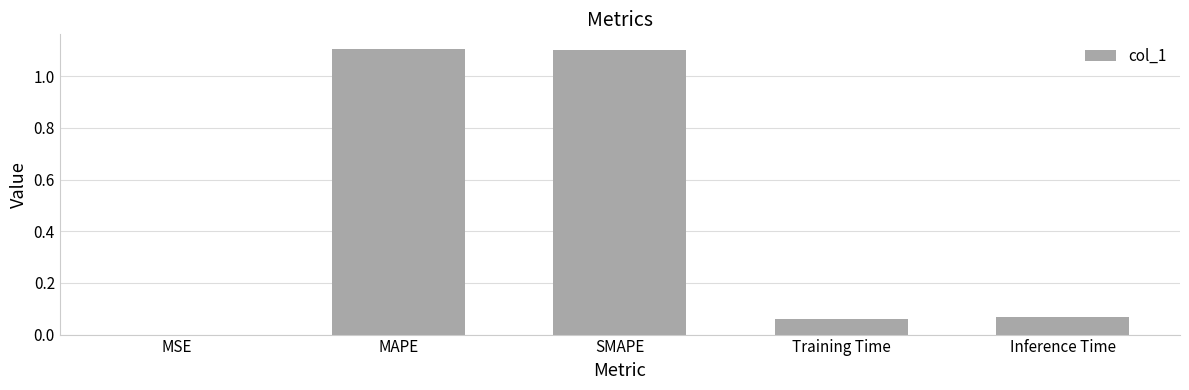

What is the ratio of the value at MAPE to the value at SMAPE?

1.0